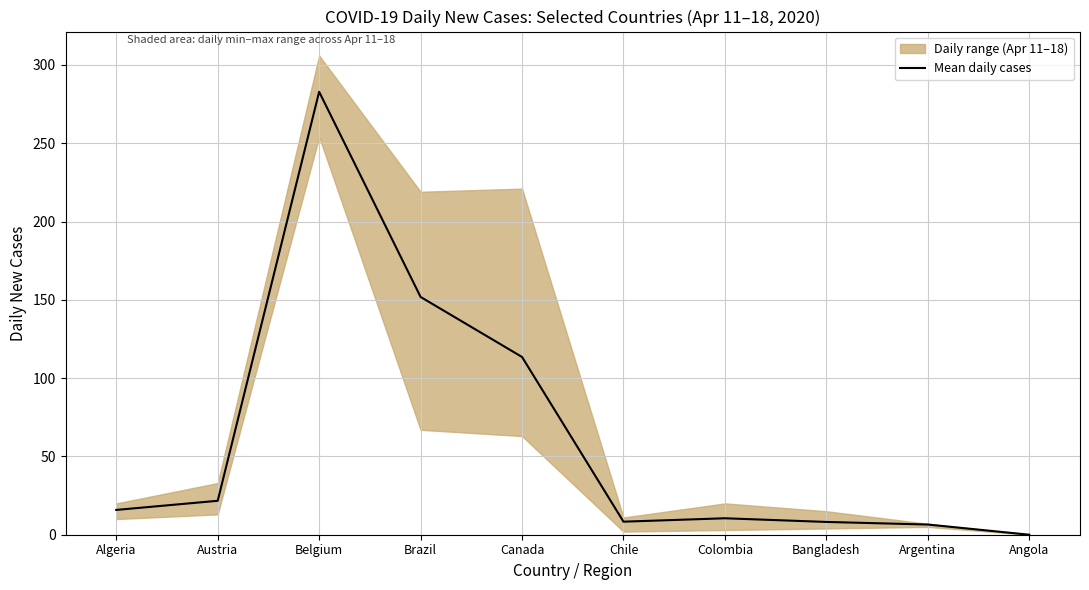

Where does the data first go above 15?

Algeria